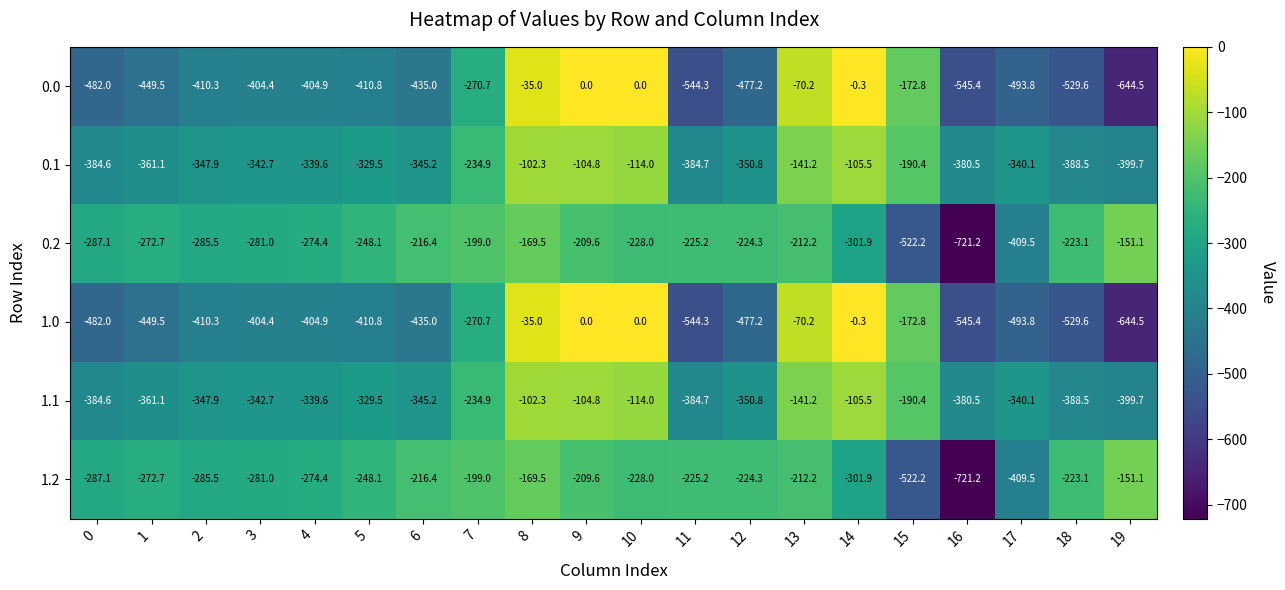

What is the difference between the maximum and minimum values in the 1.1 series?

297.4